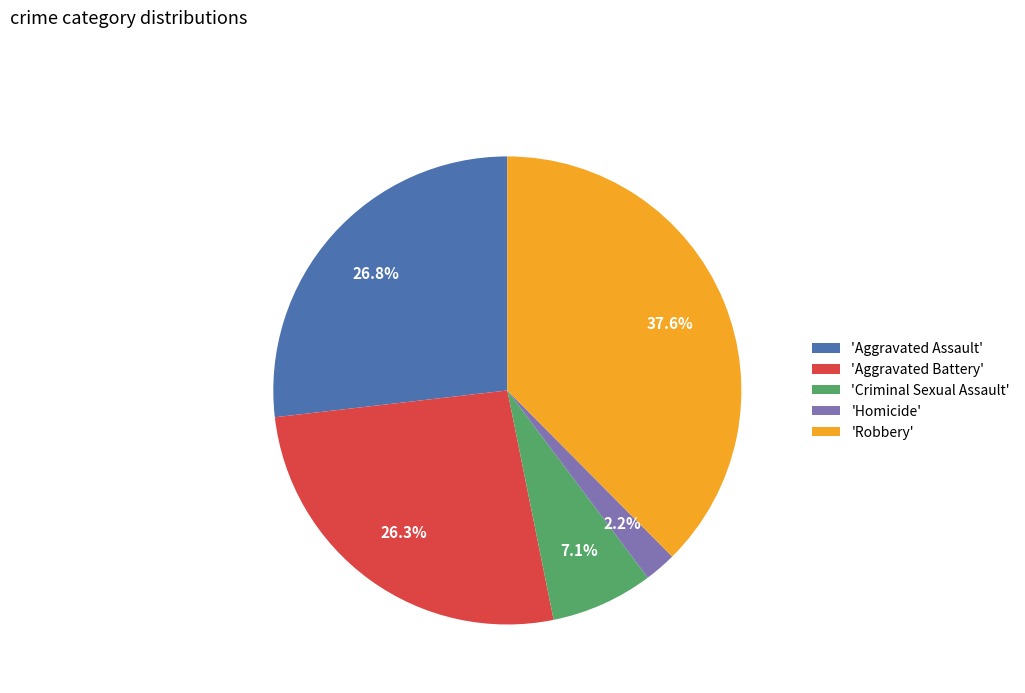

Which slice is the smallest?

'Homicide'